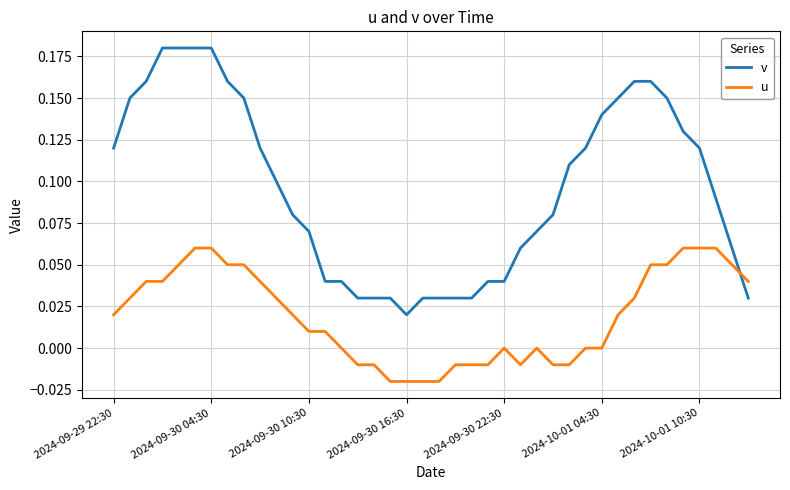

Rank the series by their average value, from lowest to highest.

u, v